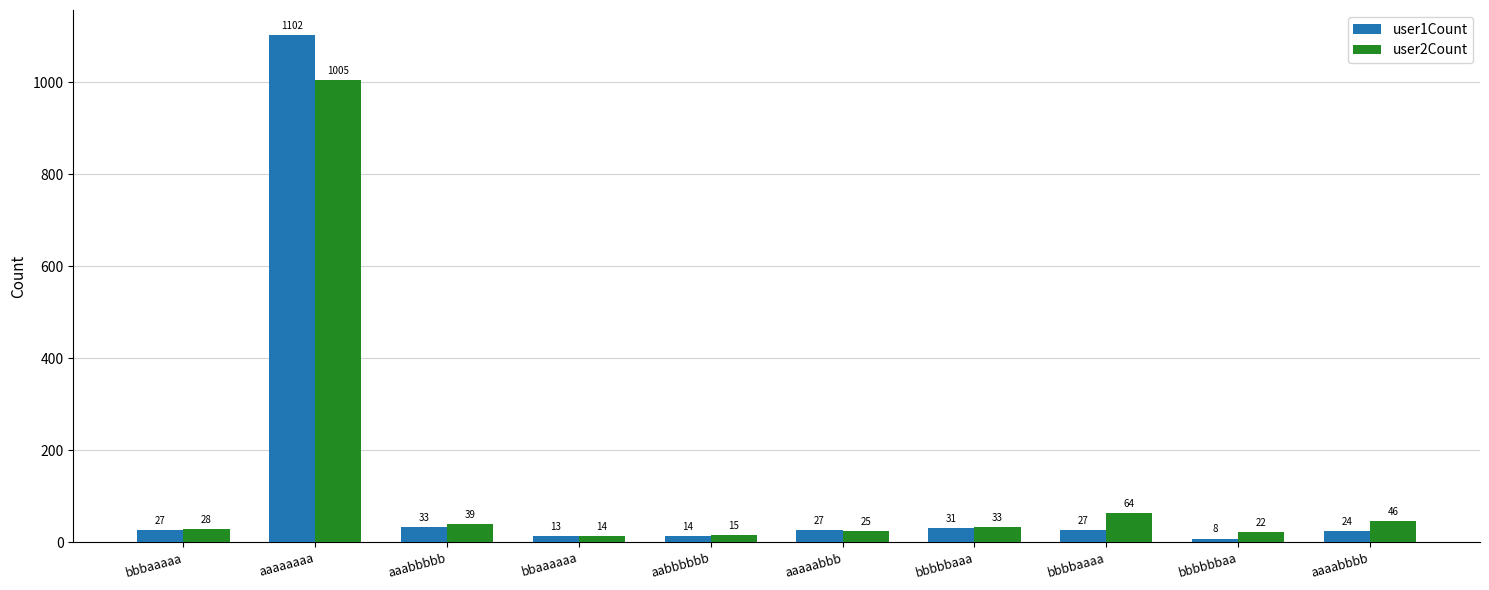

Which series changed the most between bbbbaaaa and aaaabbbb?

user2Count